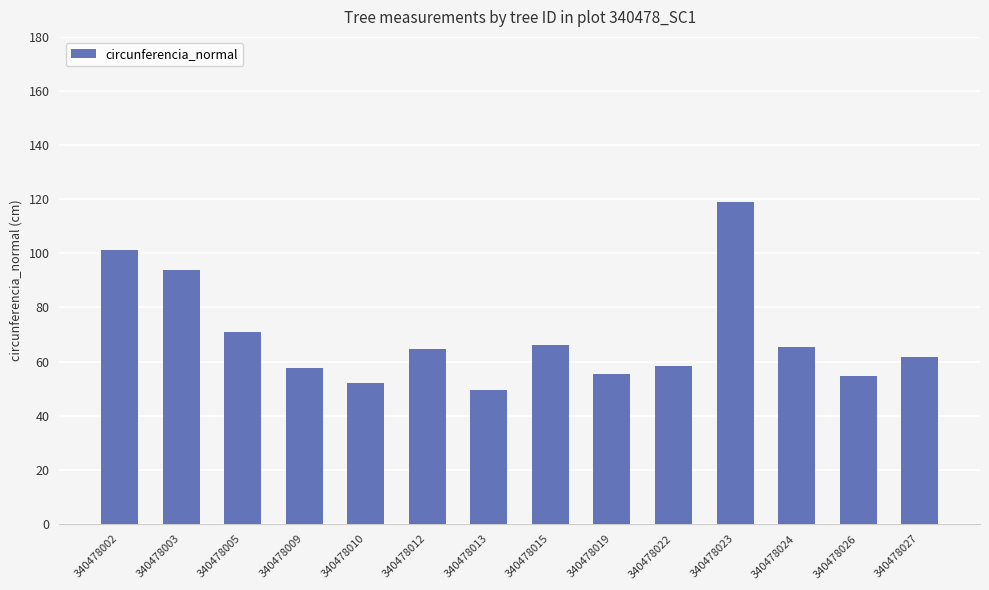

What is the difference between the values at 340478010 and 340478012?

12.6